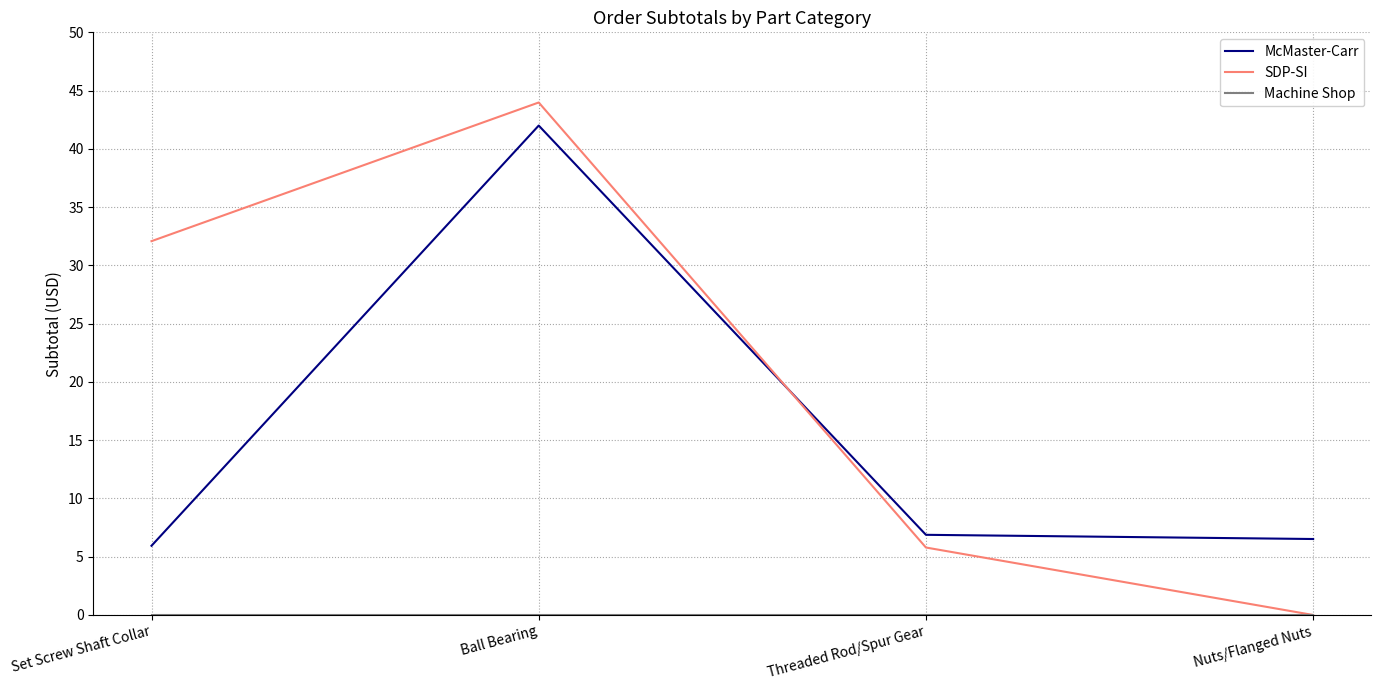

Is this an area chart (filled region under the line)?

No